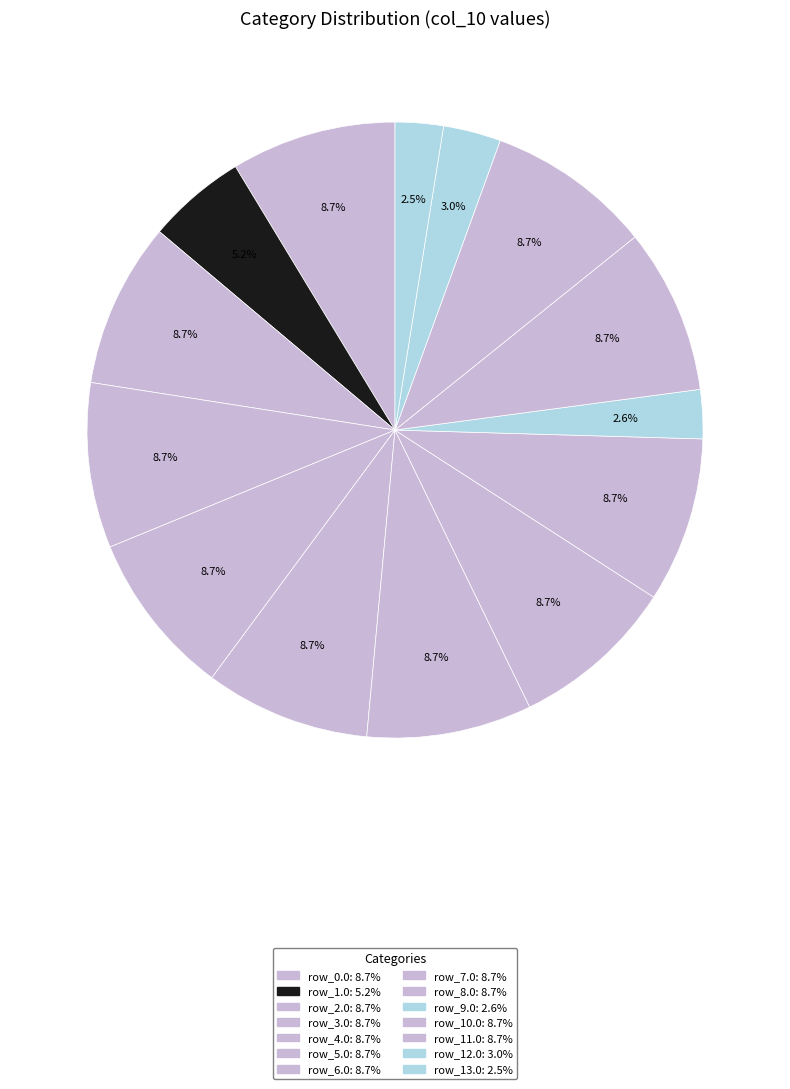

To the nearest percent, what is the difference between the largest and smallest slice percentages?

6%